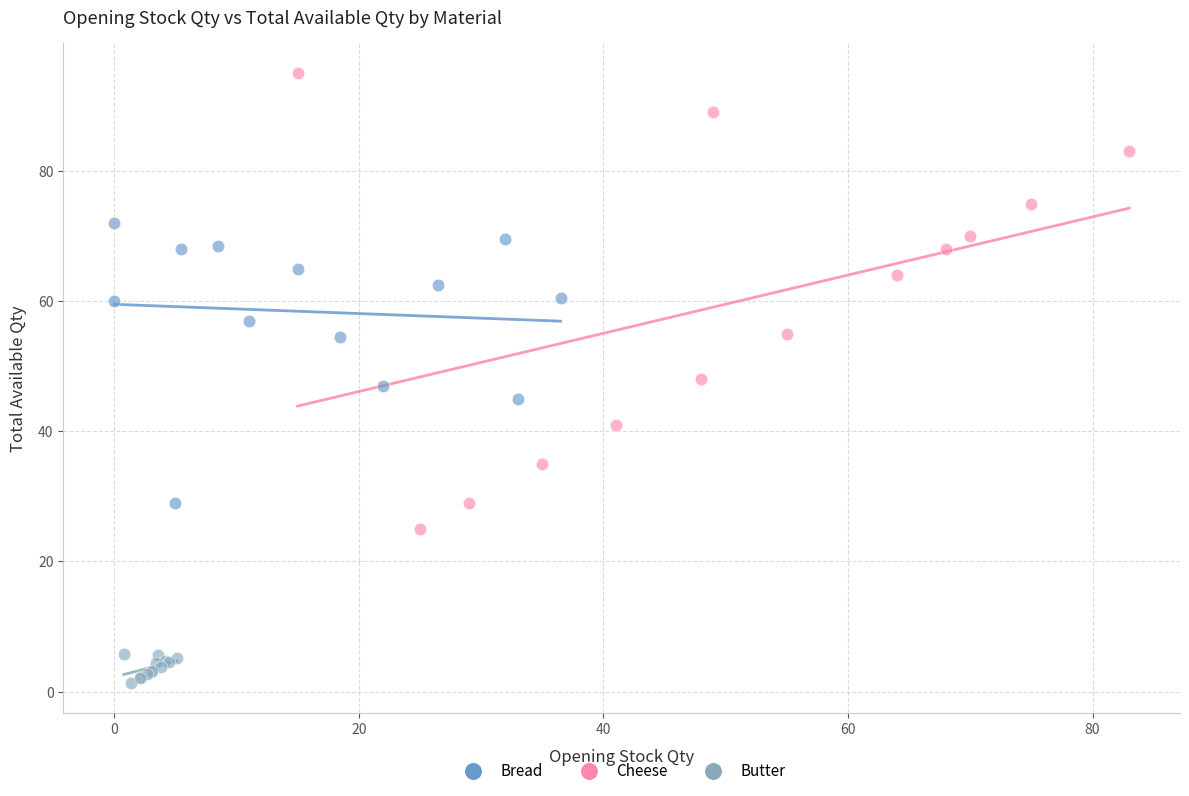

What are all the series names shown in the legend?

Bread, Cheese, Butter